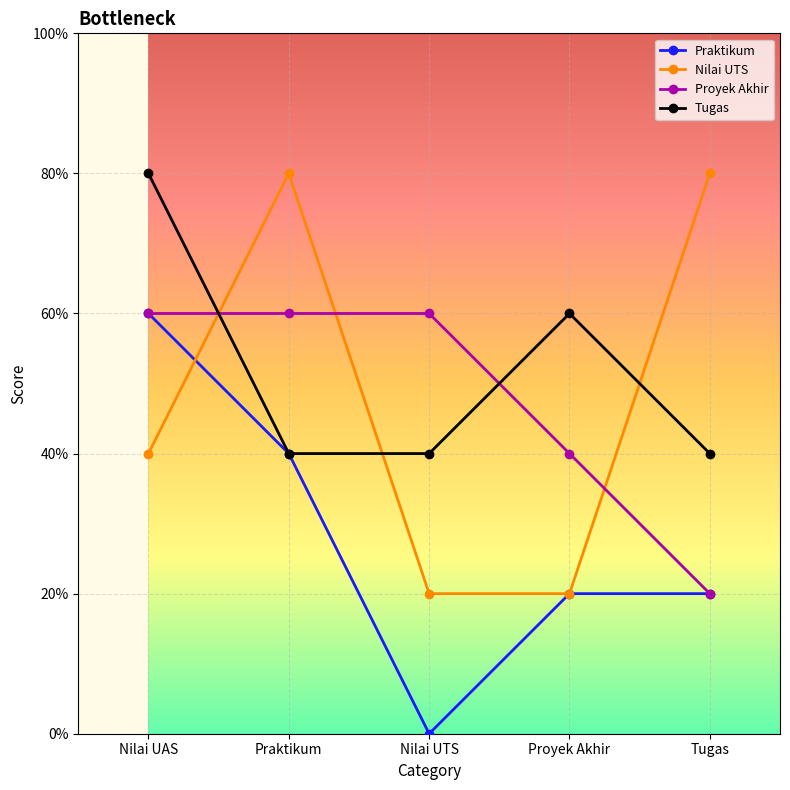

What is the difference between the highest and lowest values at Nilai UTS?

3